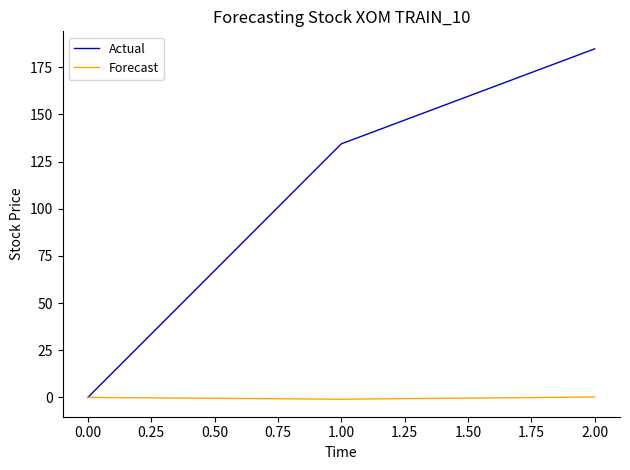

Count the number of categories in the chart.

3